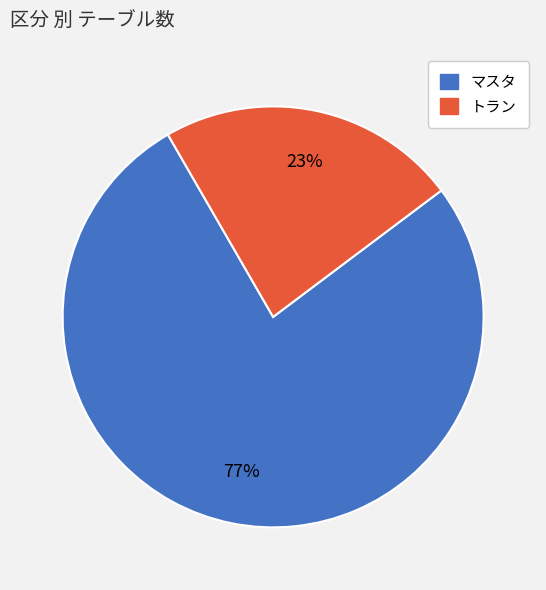

Combined, do トラン and マスタ account for over 50%?

Yes